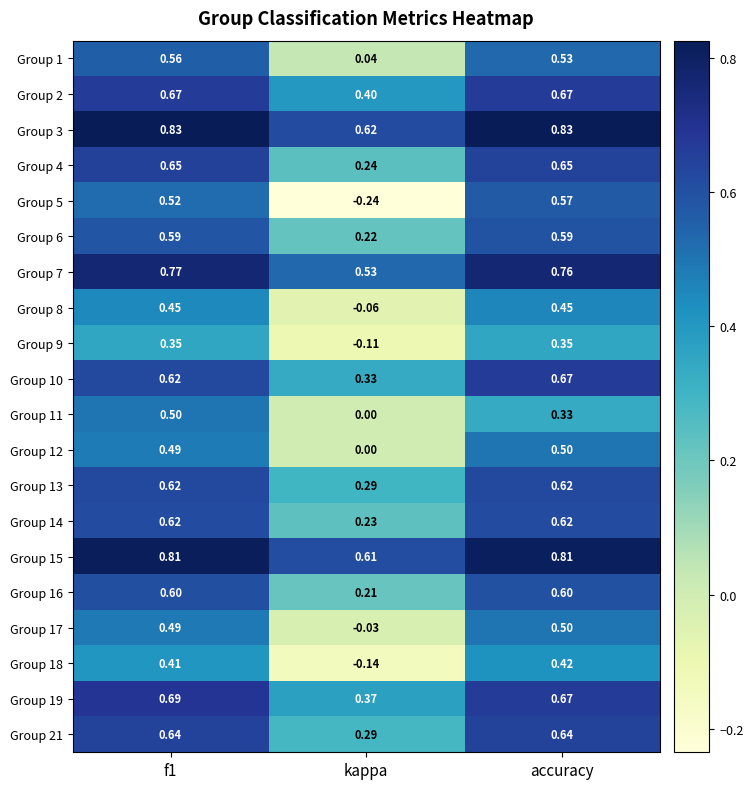

Is the value of Group 19 at accuracy greater than the value of Group 4 at f1?

Yes